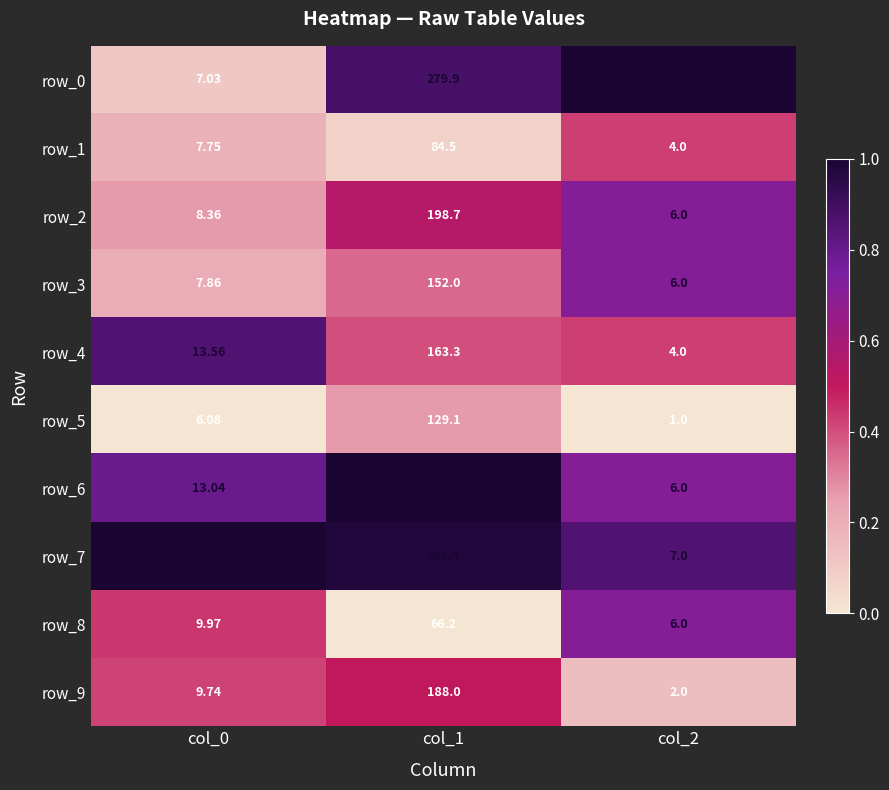

How many series are shown in this chart?

10